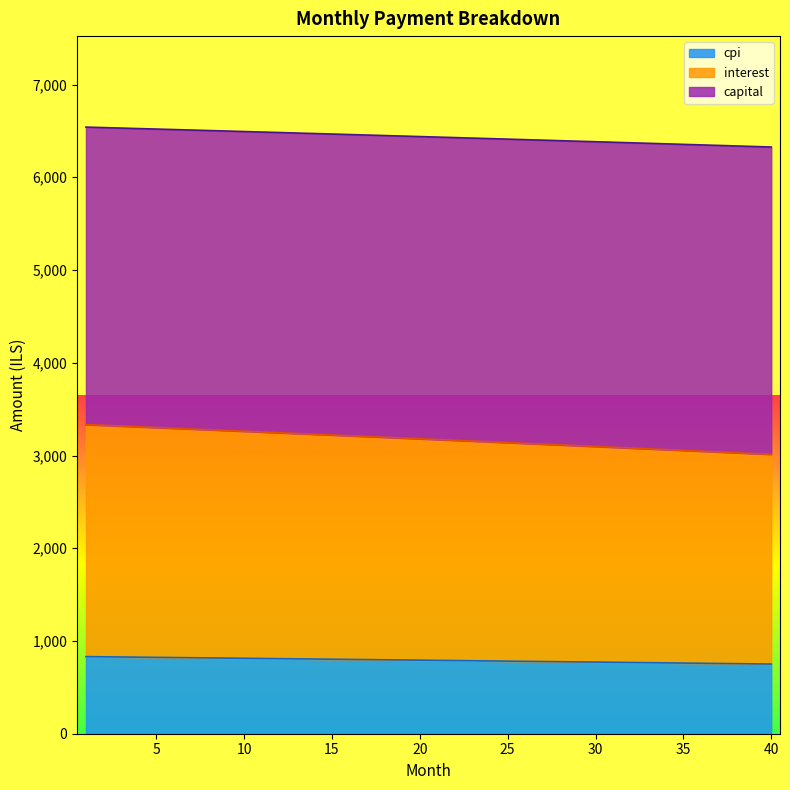

Reading left to right, list all the values displayed in this chart.

interest: 3333.4	3325.5	3317.6	3309.6	3301.7	3293.7	3285.7	3277.6	3269.6	3261.6	3253.5	3245.4	3237.3	3229.2	3221.1	3212.9	3204.8	3196.6	3188.4	3180.2	3172.0	3163.8	3155.5	3147.2	3138.9	3130.6	3122.3	3114.0	3105.6	3097.3	3088.9	3080.5	3072.1	3063.7	3055.2	3046.7	3038.3	3029.8	3021.2	3012.7
capital: 831.4	829.4	827.4	825.4	823.4	821.4	819.4	817.4	815.4	813.4	811.4	809.3	807.3	805.3	803.2	801.2	799.2	797.1	795.1	793.0	791.0	788.9	786.8	784.8	782.7	780.6	778.5	776.5	774.4	772.3	770.2	768.1	766.0	763.9	761.7	759.6	757.5	755.4	753.2	751.1
cpi: 6541.2	6536.0	6530.7	6525.5	6520.2	6514.9	6509.5	6504.2	6498.9	6493.5	6488.1	6482.8	6477.4	6471.9	6466.5	6461.1	6455.6	6450.2	6444.7	6439.2	6433.7	6428.2	6422.6	6417.1	6411.5	6405.9	6400.4	6394.8	6389.1	6383.5	6377.9	6372.2	6366.5	6360.9	6355.1	6349.4	6343.7	6338.0	6332.2	6326.4